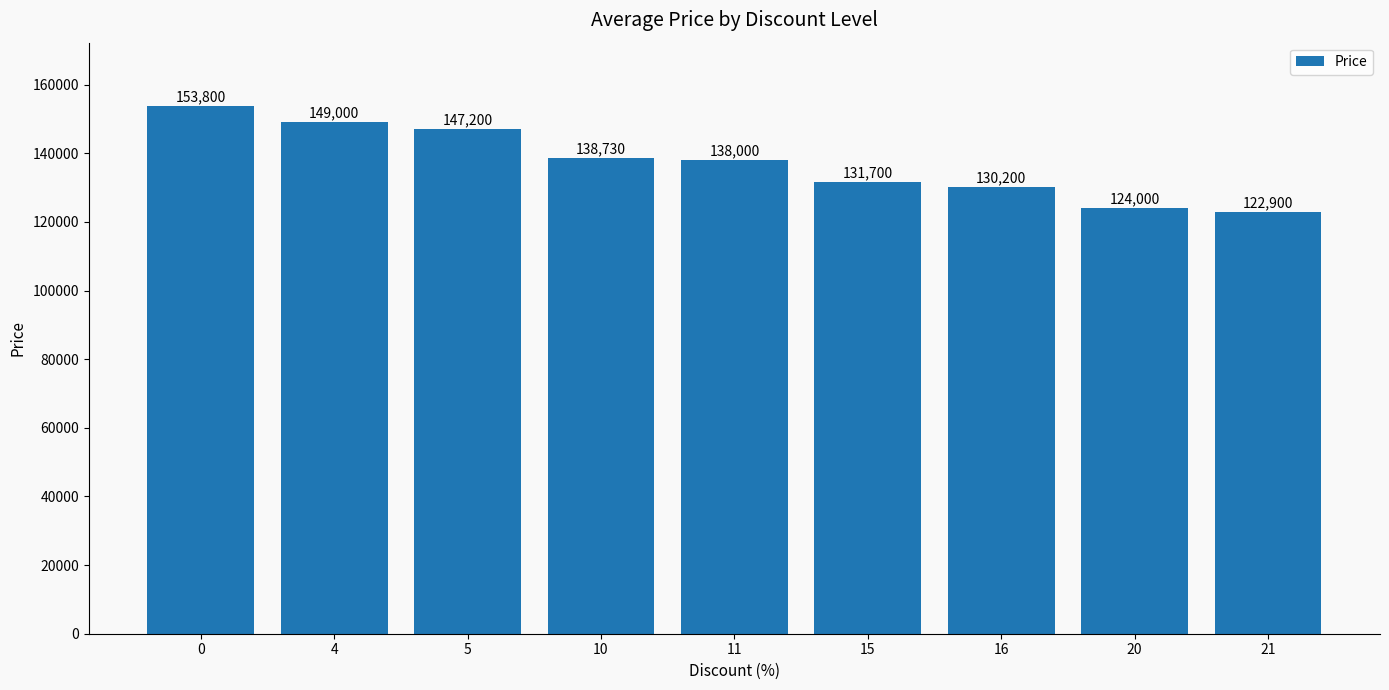

List the labels in order of value, largest first.

0, 4, 5, 10, 11, 15, 16, 20, 21